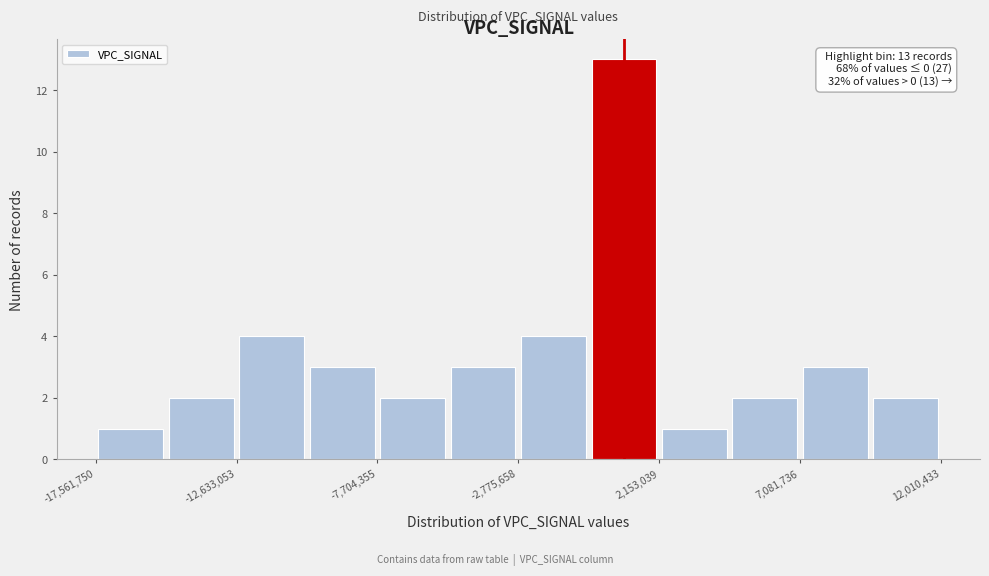

Which range on the x-axis has the tallest bar?

-500000 to 2000000